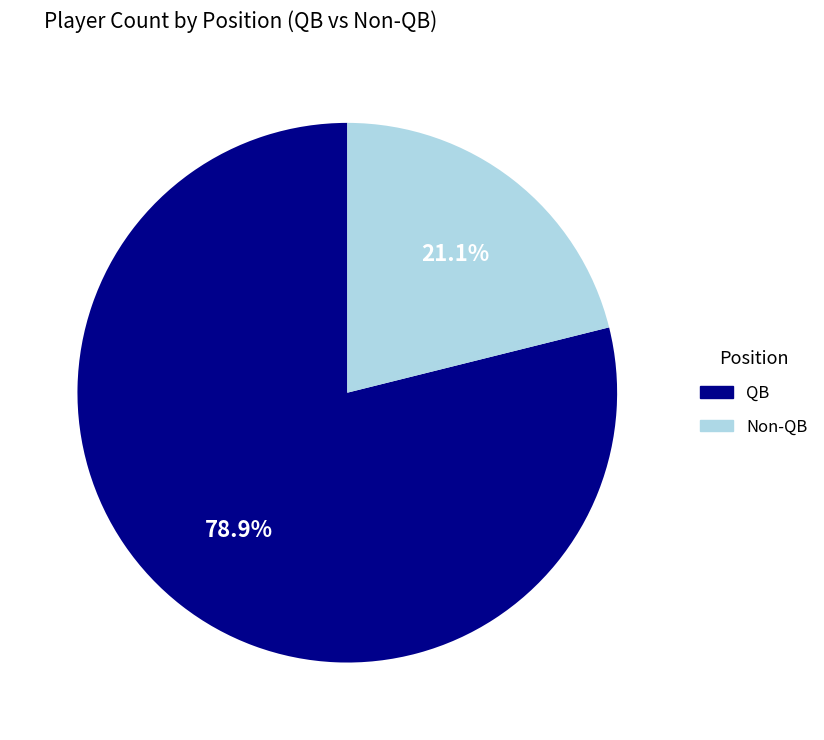

How many segments does this pie chart have?

2